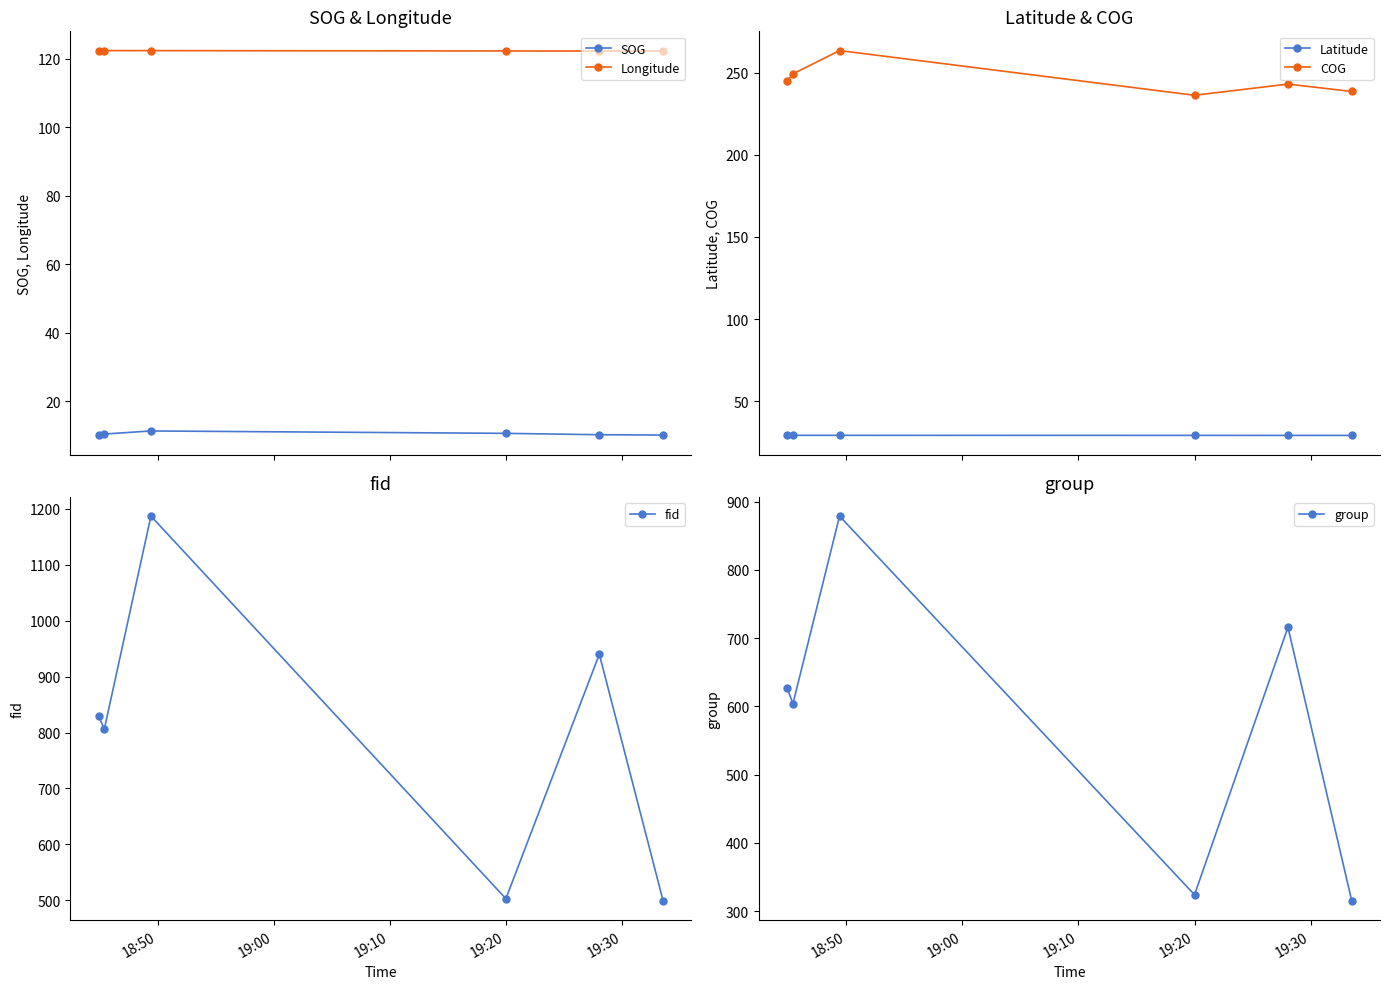

How many data points in SOG are above 10?

5